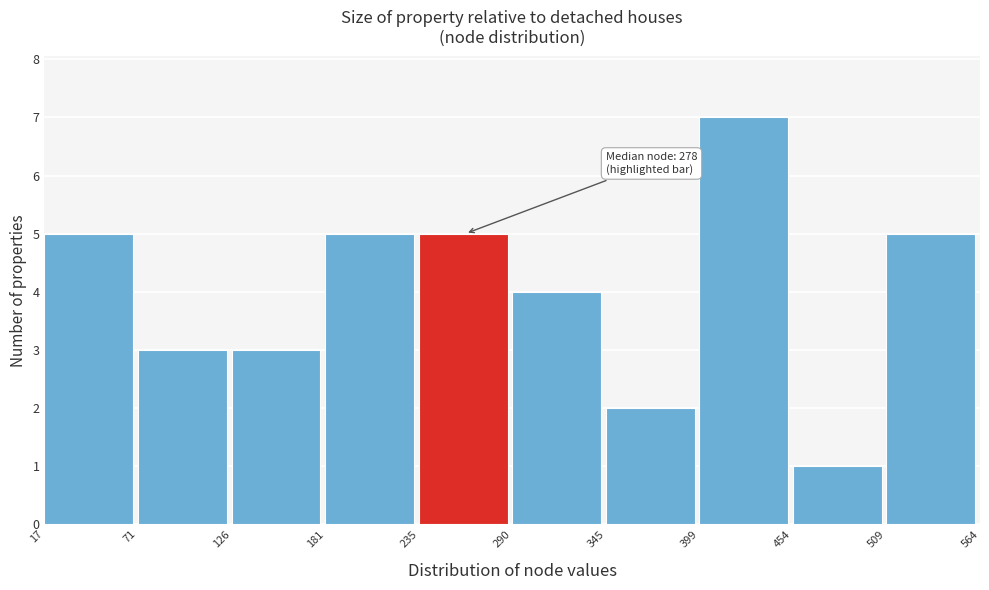

Over which range of the x-axis is the bar tallest?

399 to 454